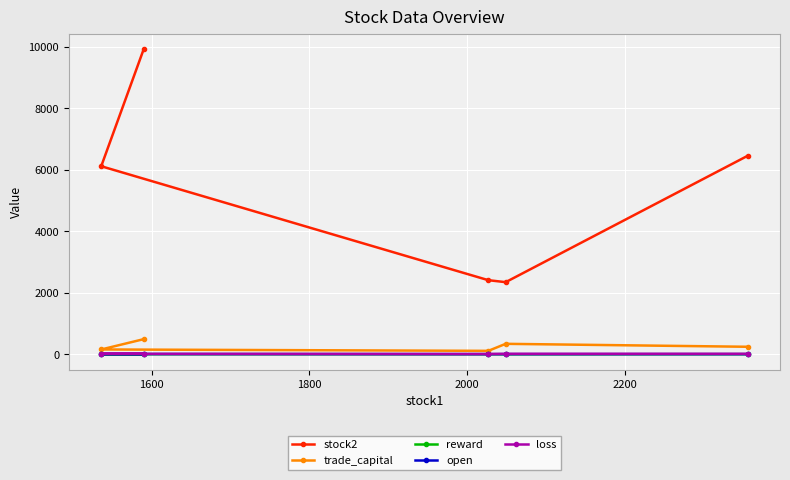

At how many categories does at least one series exceed 1484?

5